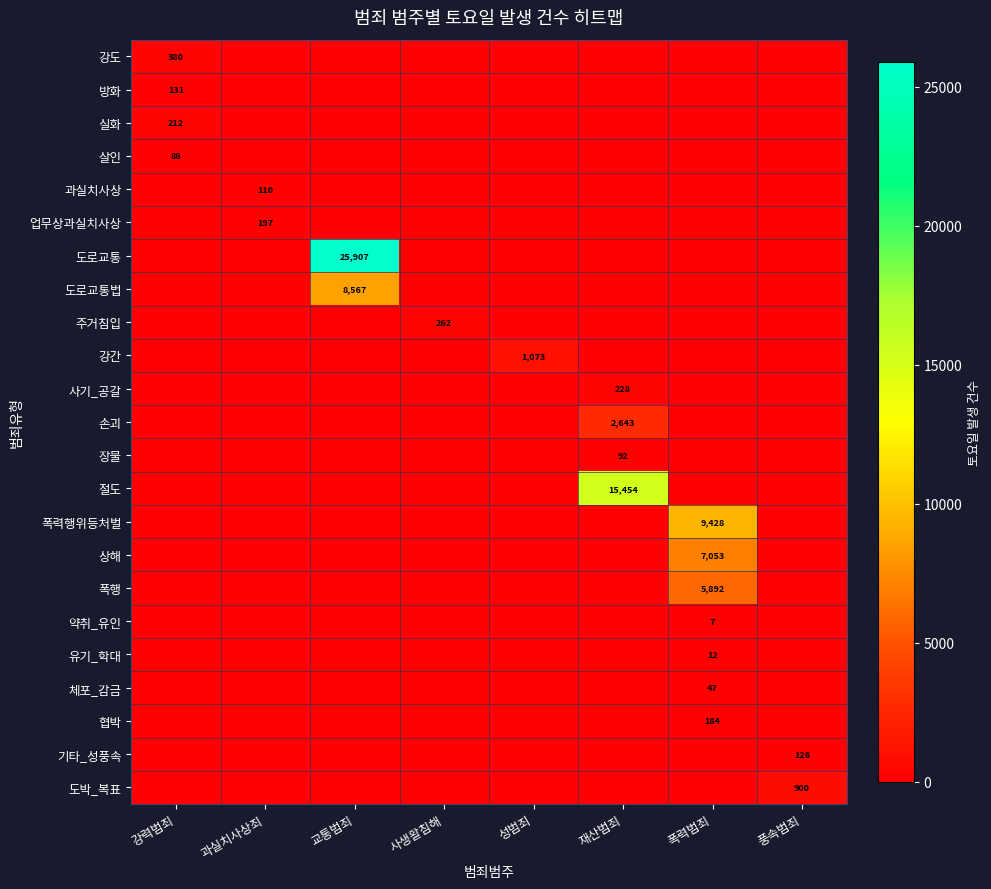

Which label corresponds to the largest value in the chart?

교통범죄